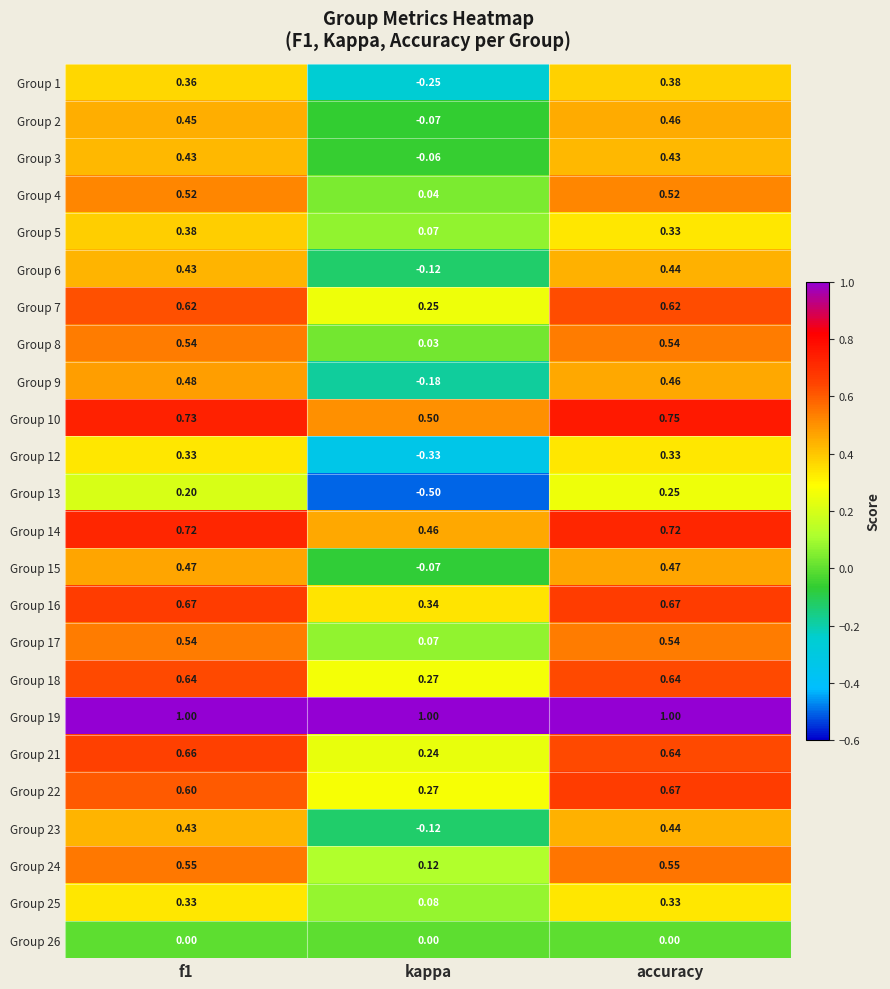

How many categories are shown in the chart?

3